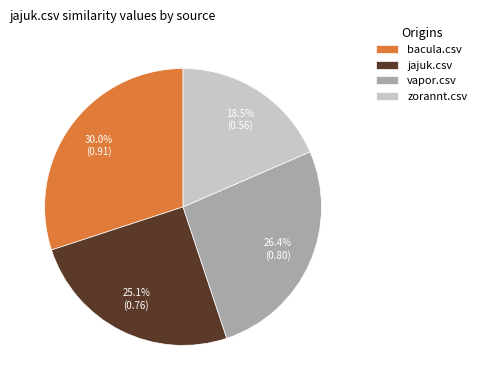

How many slices are in this pie chart?

4